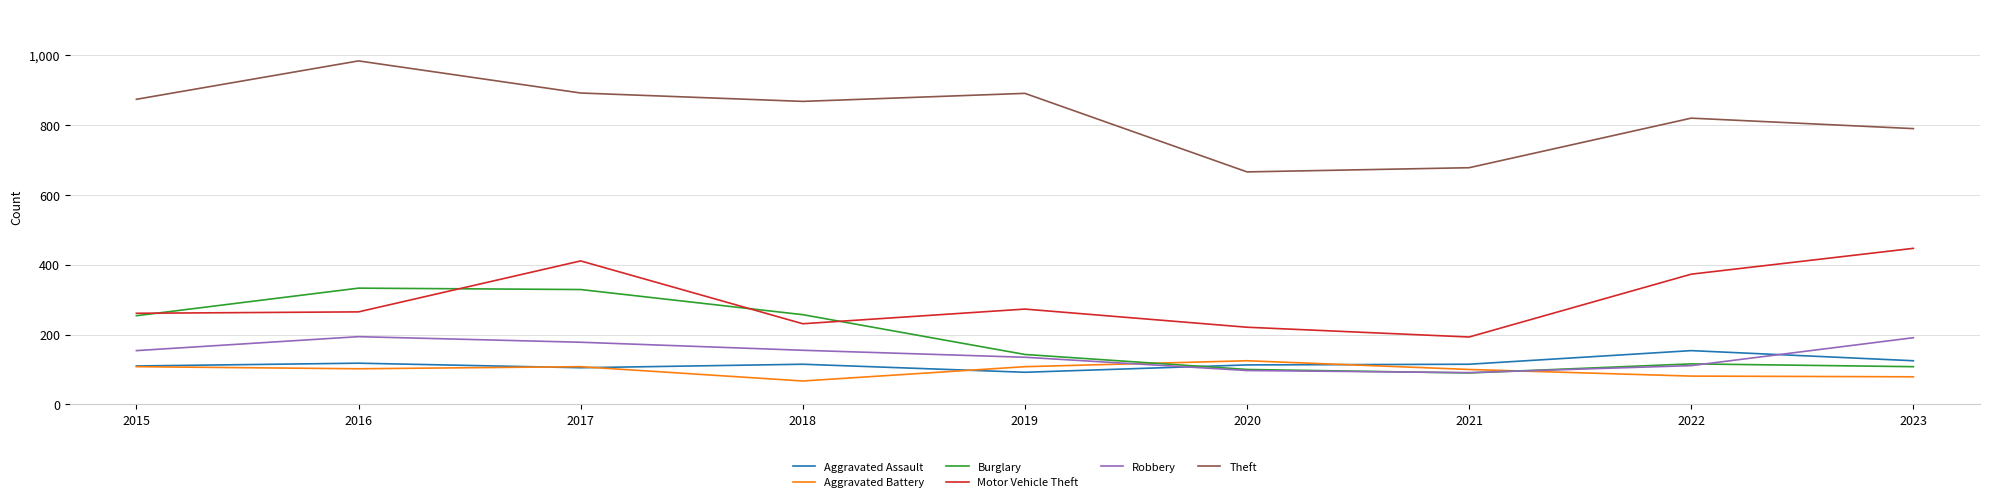

Which series has the largest total across all categories?

Theft